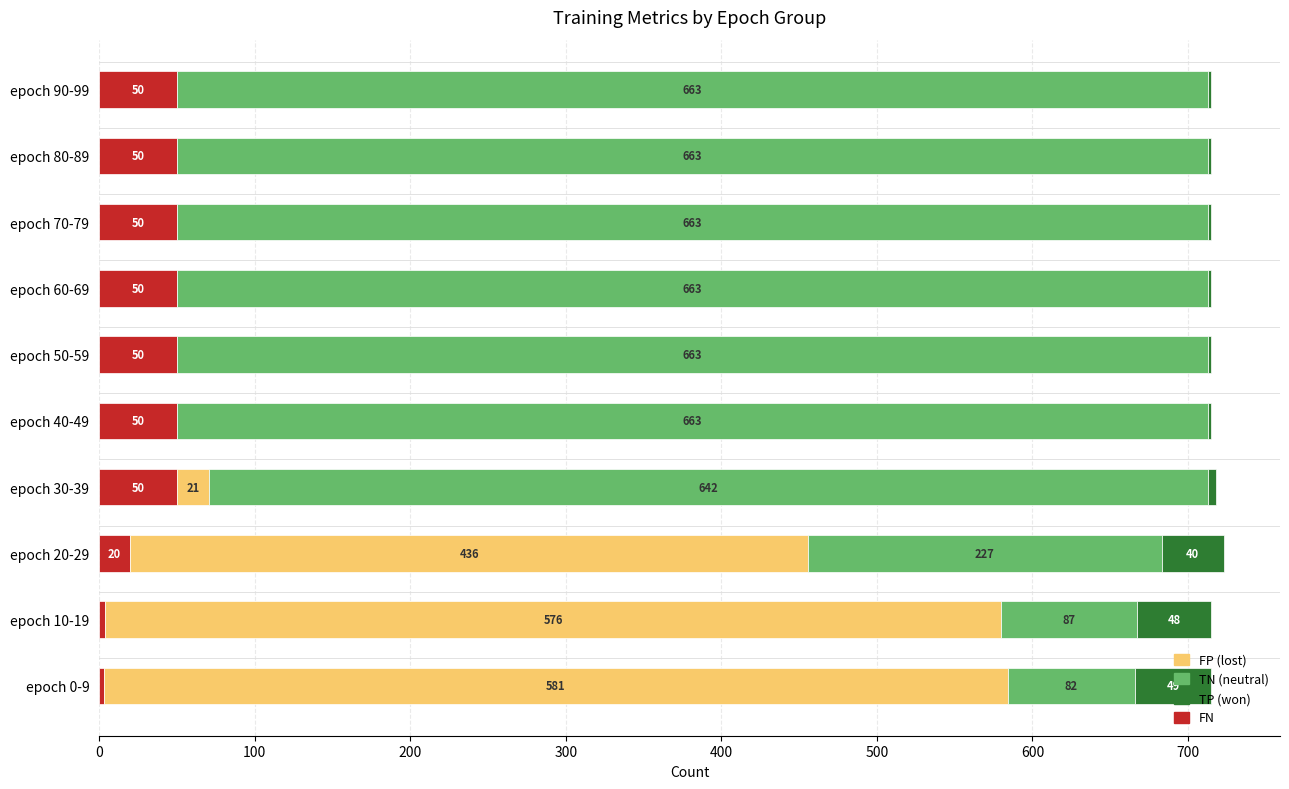

What is the total value across all series at epoch 90-99?

715